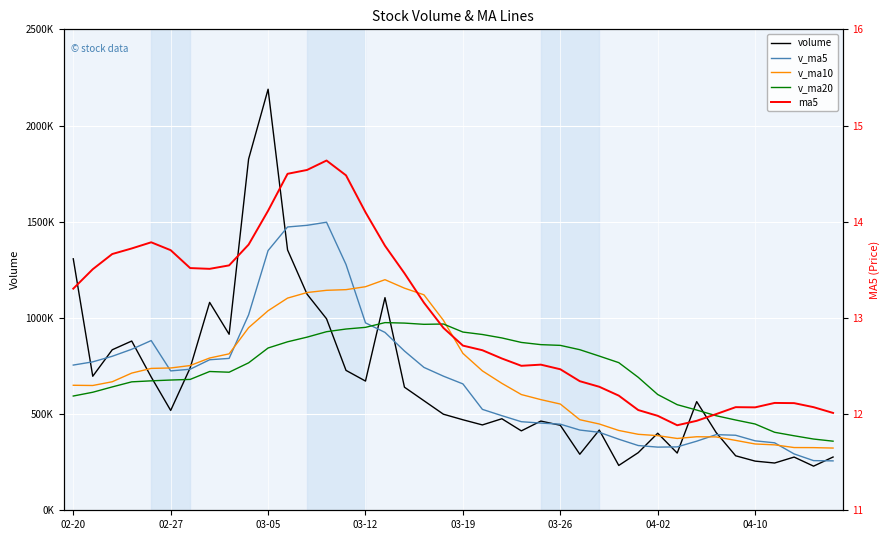

Which series has the widest spread of values?

volume